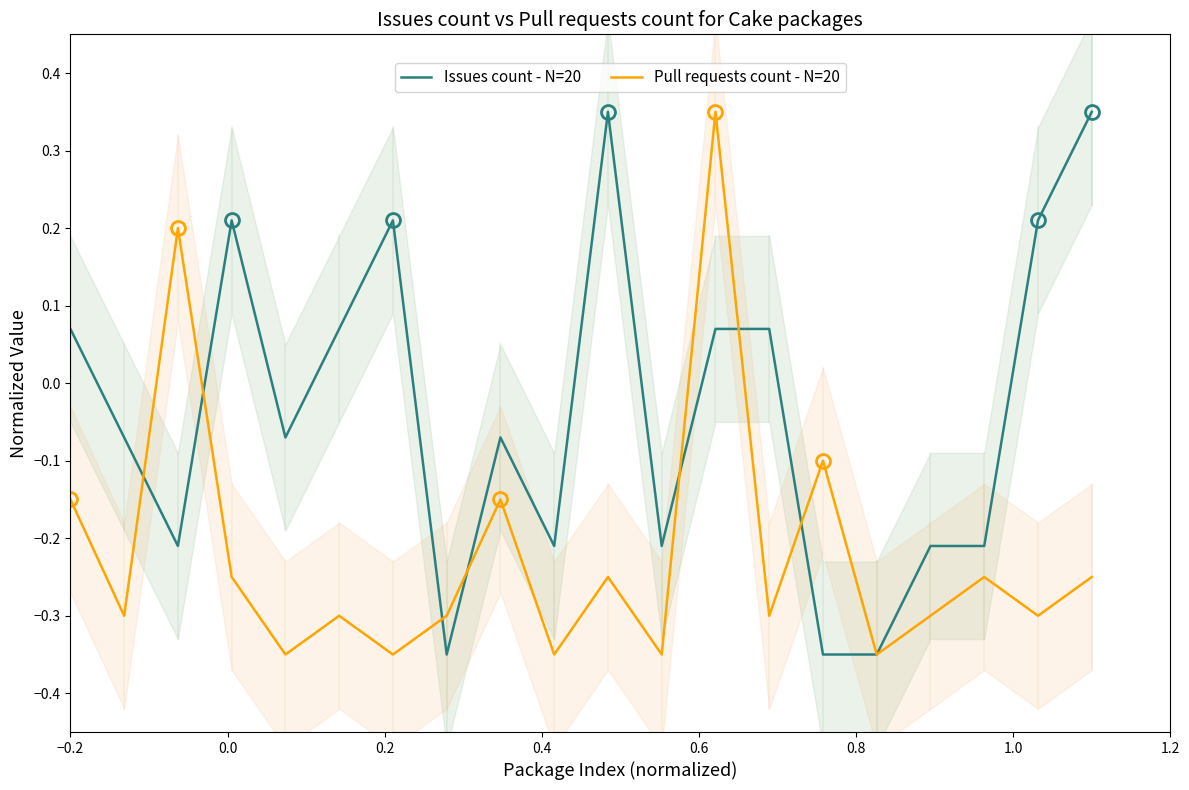

Which series has the widest spread of values?

Issues count - N=20